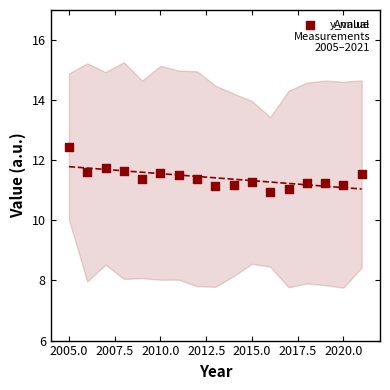

What is the range of Y values (max minus min)?

1.5